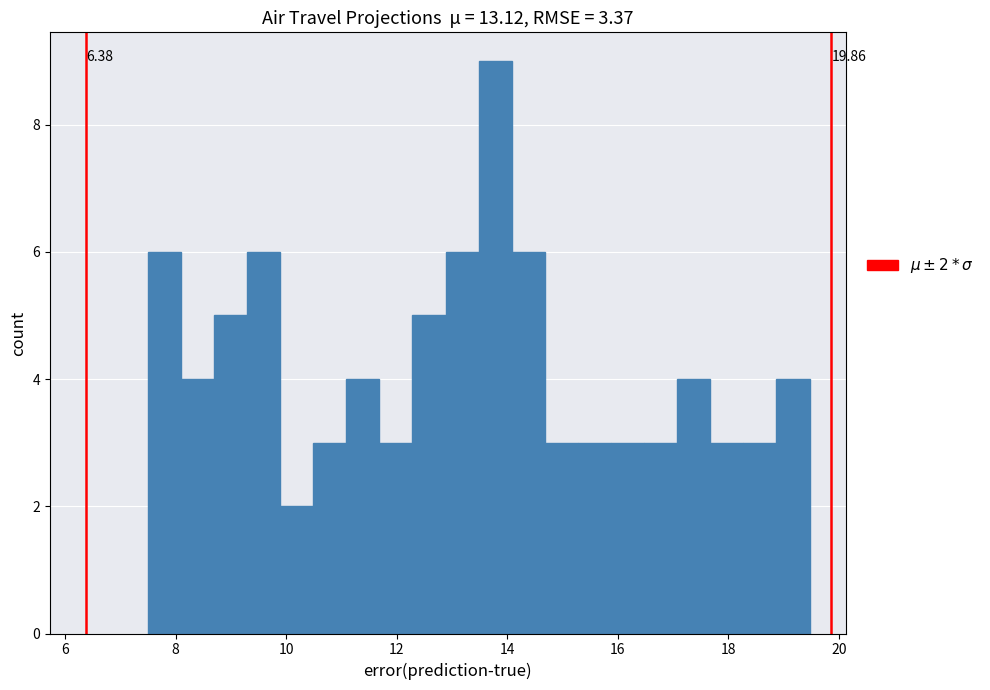

Around what value on the x-axis is the tallest bar? Give the approximate position of its centre, as read against the axis.

13.8